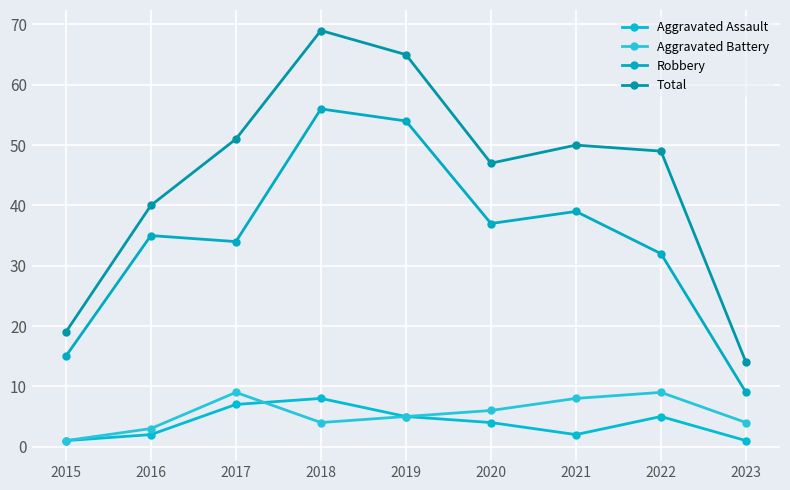

How many lines are shown in the chart?

4